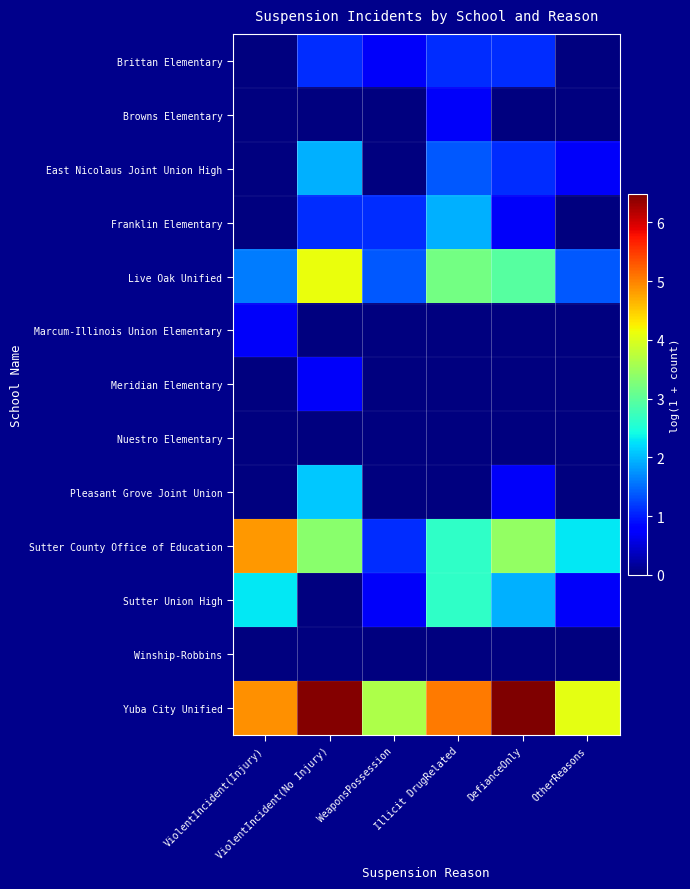

Which category has the highest value across all series?

DefianceOnly